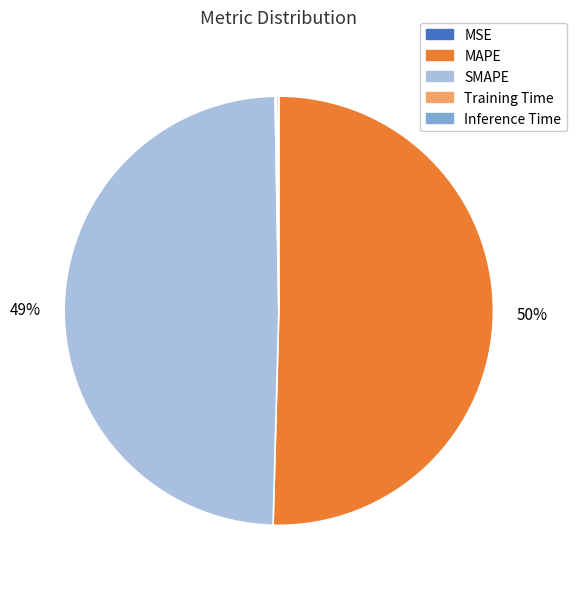

Which slice is the largest?

MAPE